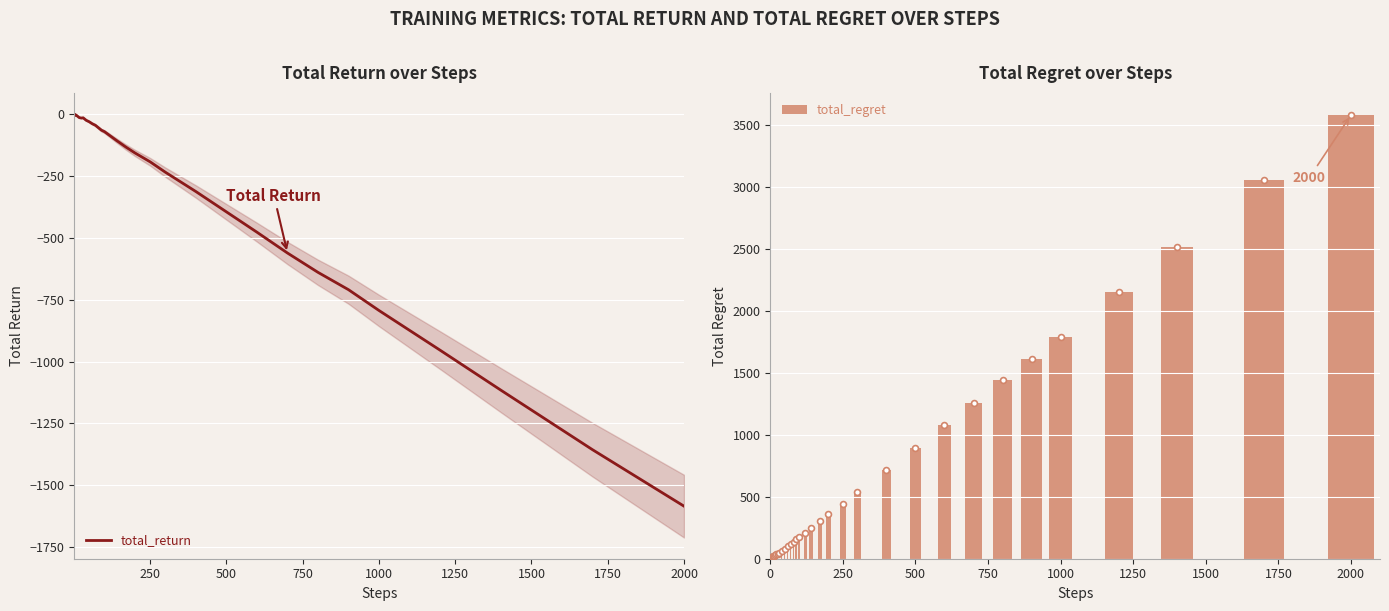

At how many categories does at least one series exceed 181?

17